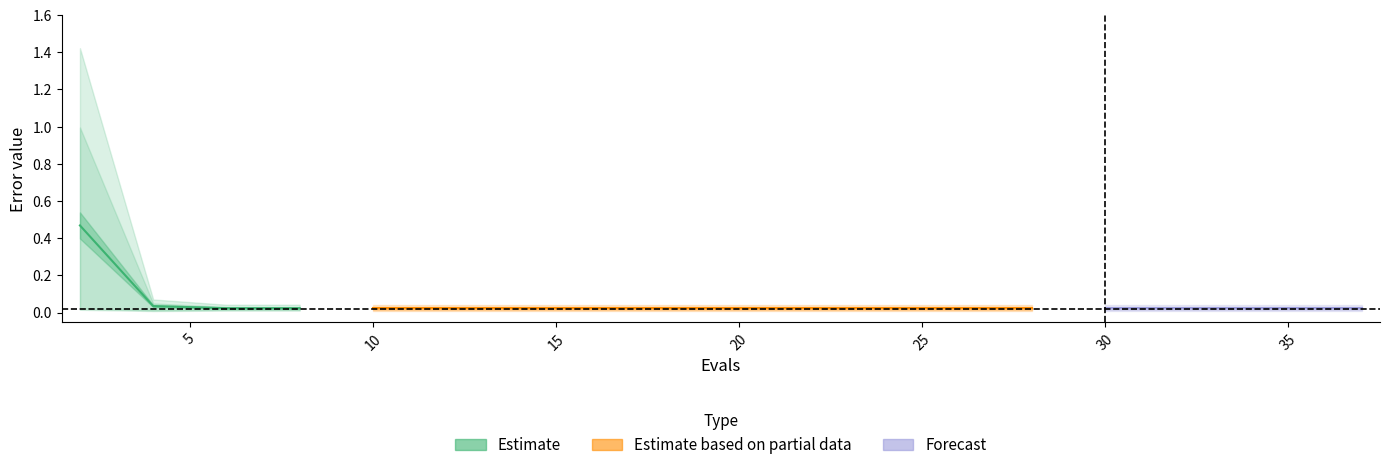

What is the sum of all mean values?

0.9